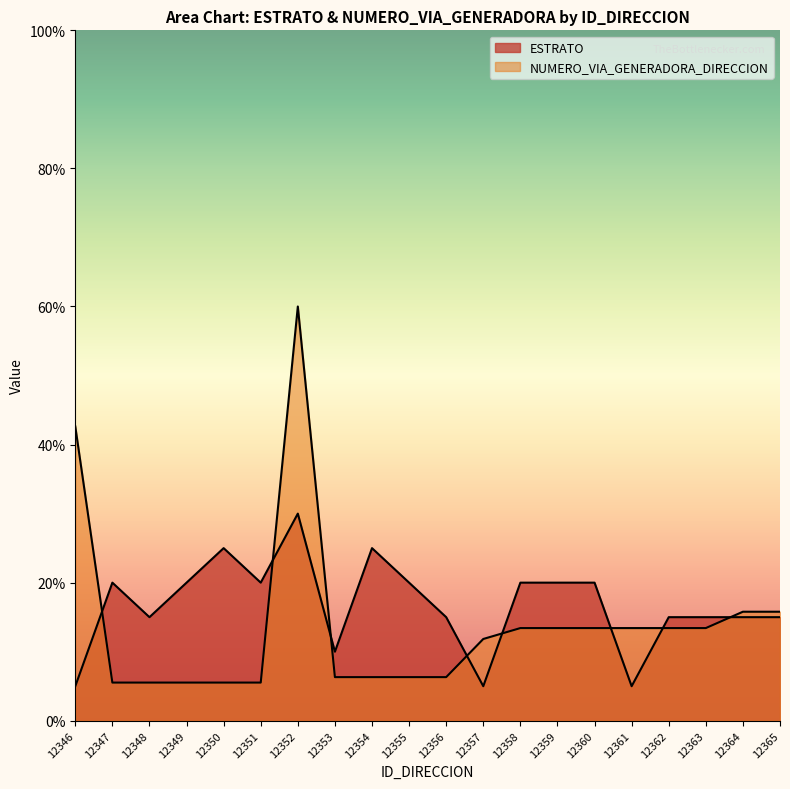

At 12350, list the series in order from smallest to largest.

NUMERO_VIA_GENERADORA_DIRECCION, ESTRATO